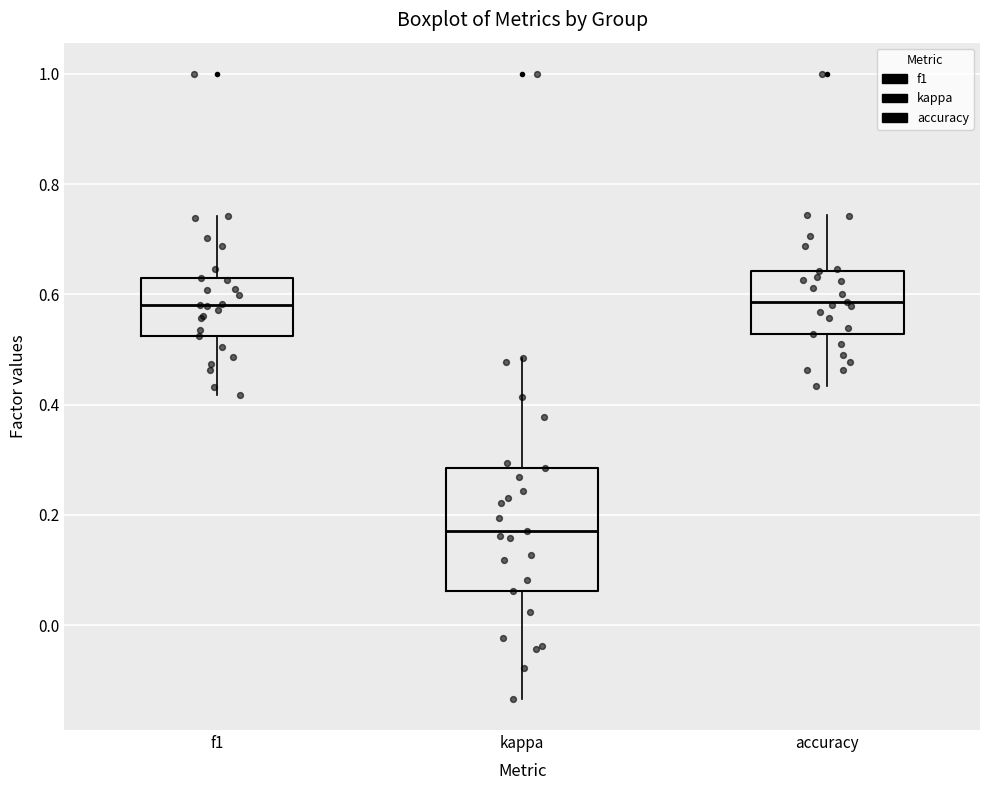

Where is the upper edge of the box for kappa on the y-axis? The values are not printed on the chart, so give them approximately, as read against the axis.

0.28